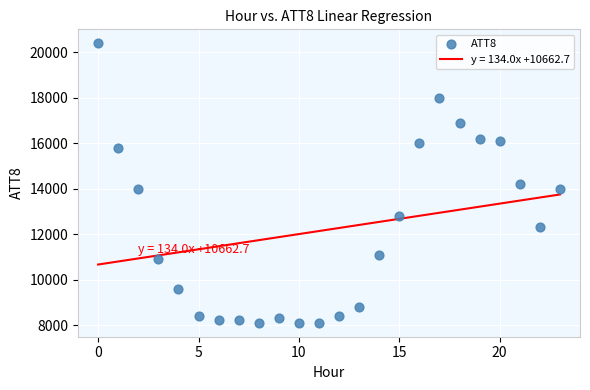

What is the range of Y values (max minus min)?

12300